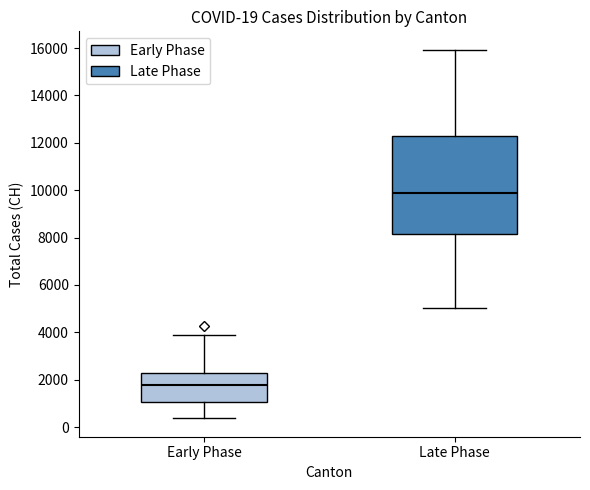

Which box is the tallest, from its lower edge to its upper edge?

Late Phase